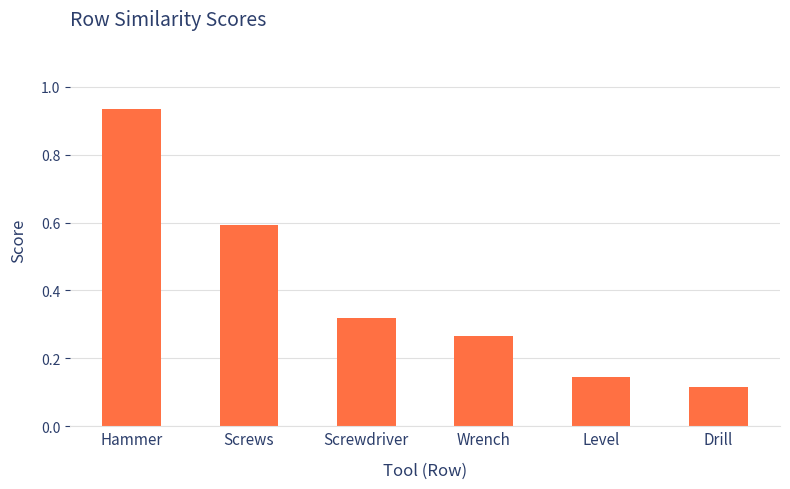

Which has a higher value, Level or Drill?

Level